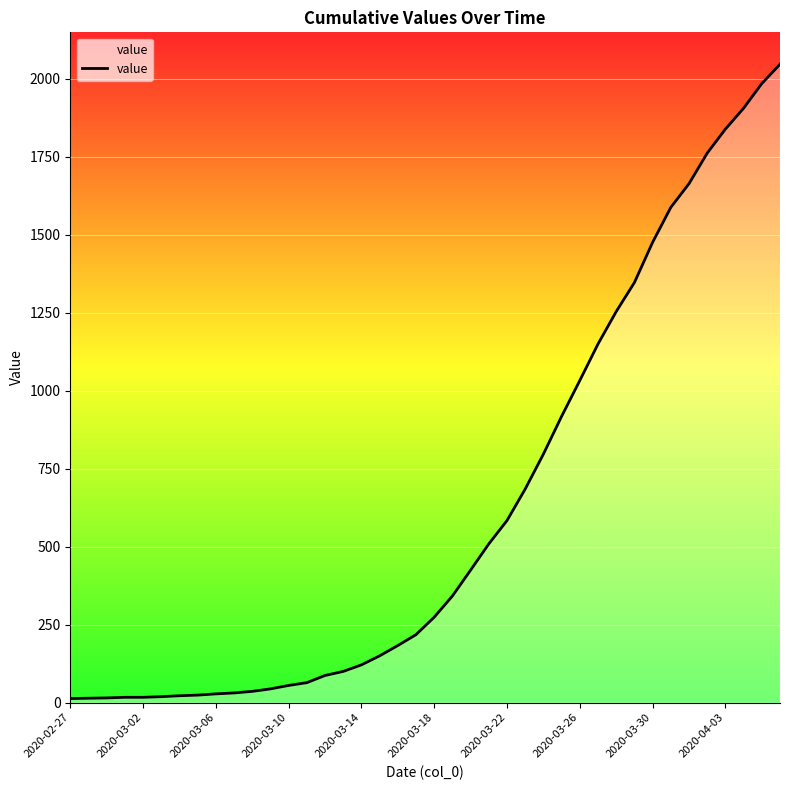

What is the maximum value shown in the chart?

2047